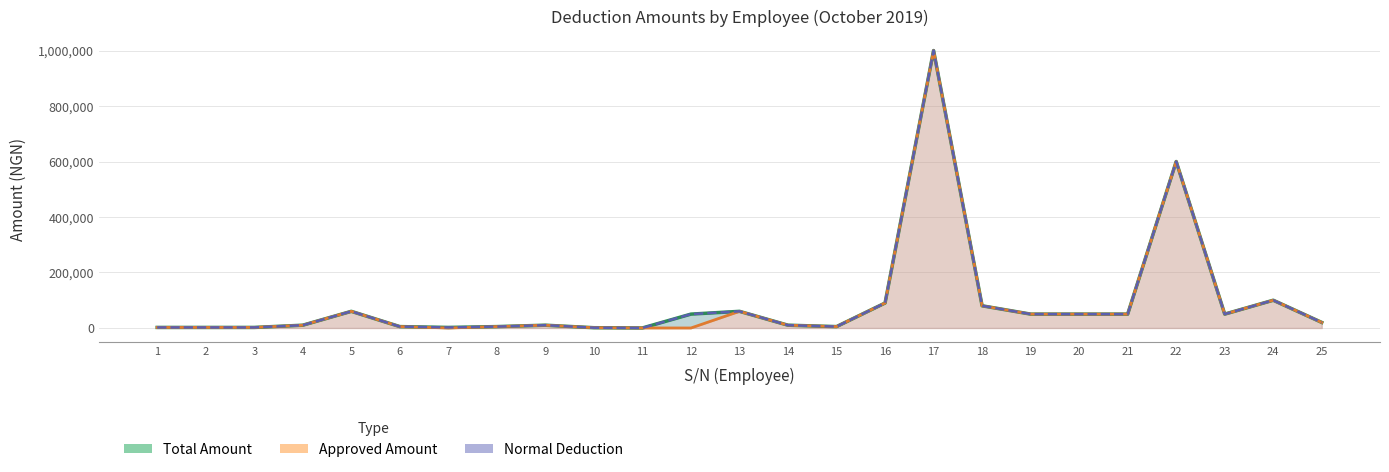

Is it true that Total Amount equals 7927 at 8?

False